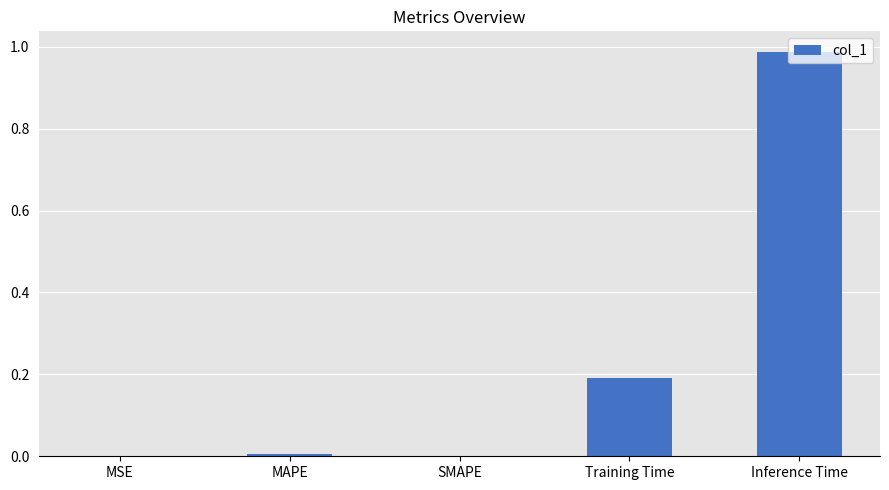

At which category does the chart reach its peak across all series?

Inference Time